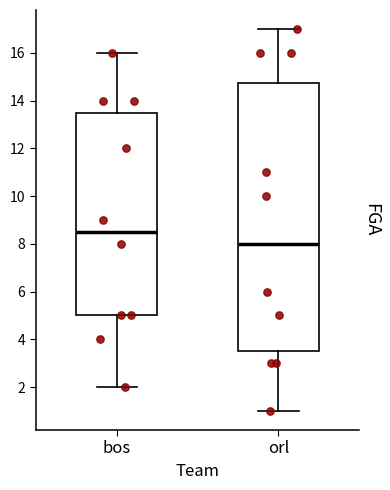

Reading left to right, transcribe this box plot: for each box, give where its median line is, the range the box spans, and where its two whiskers end, as read against the y-axis. The values are not printed on the chart, so give them approximately, as read against the axis.

bos: median 8.6, box 5.0 to 13.6, whiskers 2.0 to 16.0
orl: median 8.0, box 3.6 to 14.8, whiskers 1.0 to 17.0